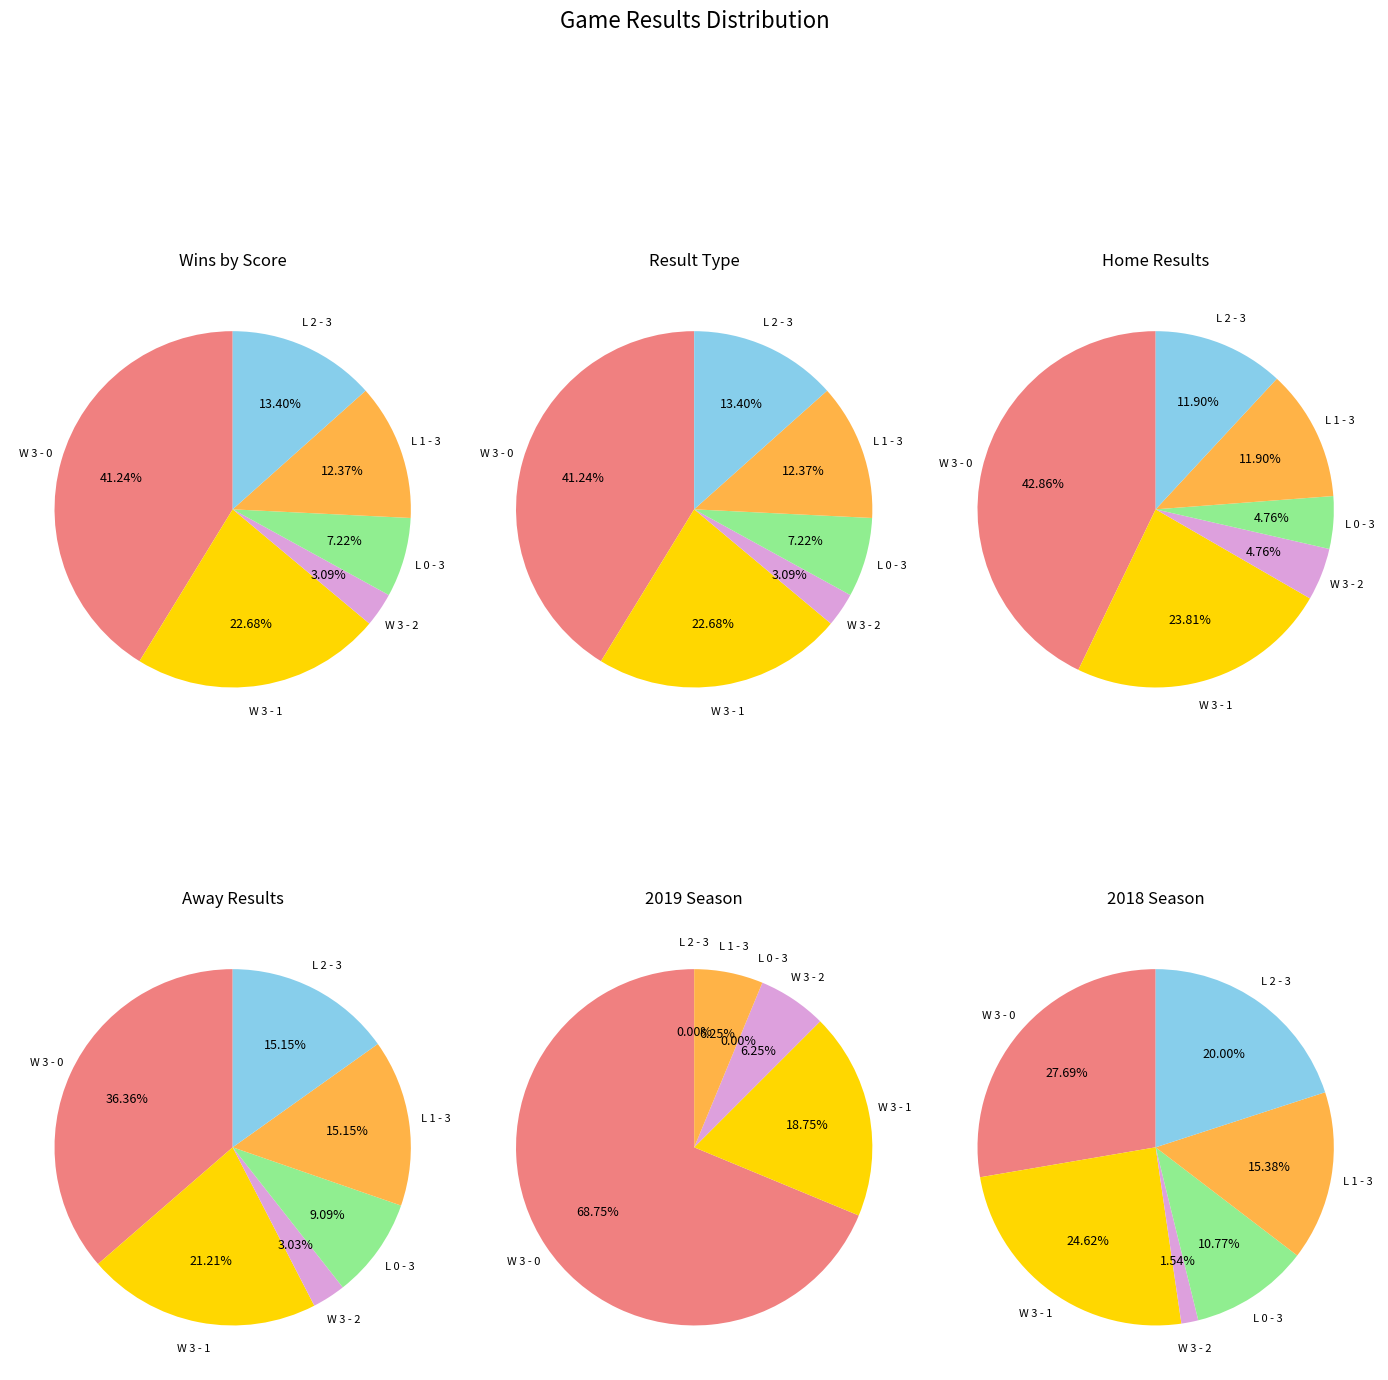

Count the number of slices in the pie.

6